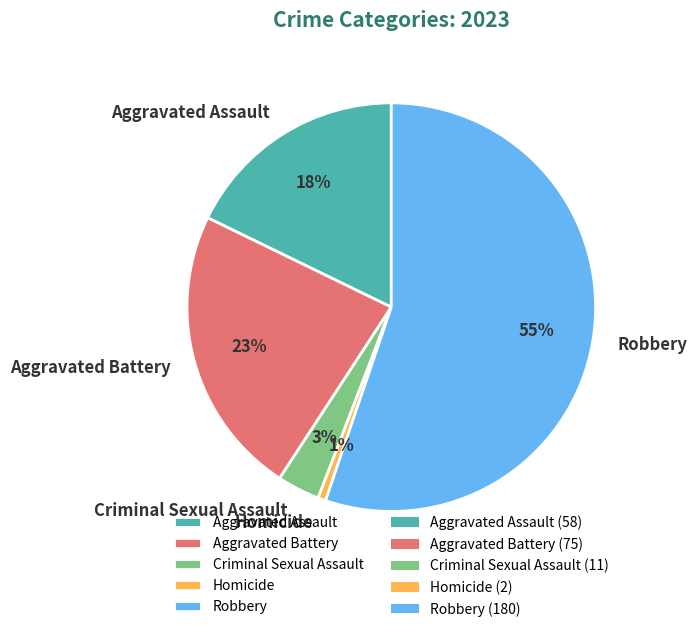

Is the sum of Homicide and Aggravated Battery greater than half?

No